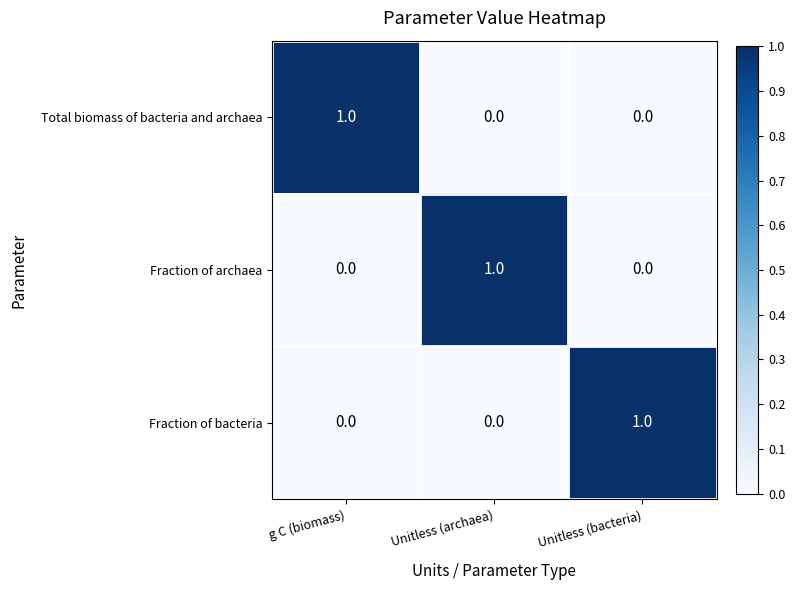

Is the value of Total biomass of bacteria and archaea at Unitless (archaea) greater than the value of Fraction of bacteria at Unitless (bacteria)?

No